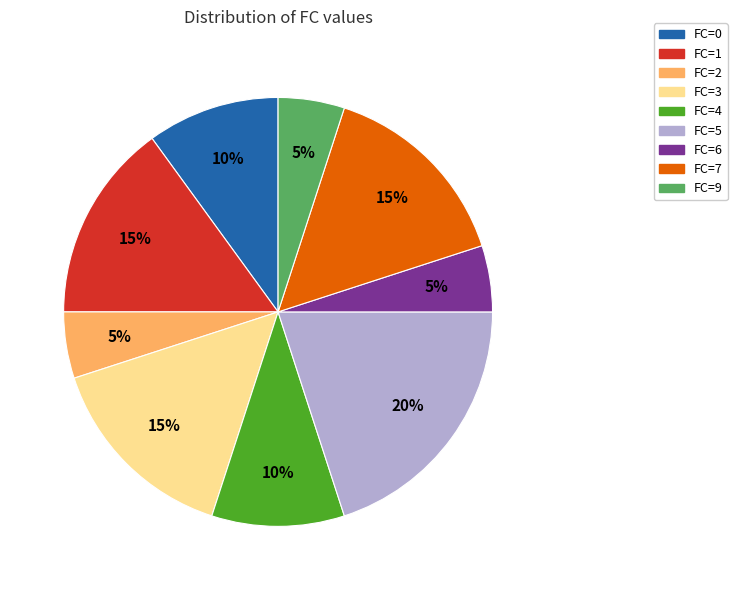

To the nearest percent, what percentage of the pie is FC=0?

10%